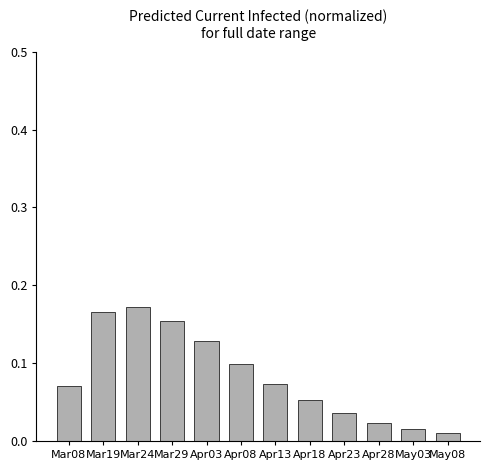

What is the label of the 1st bar from the left?

Mar08